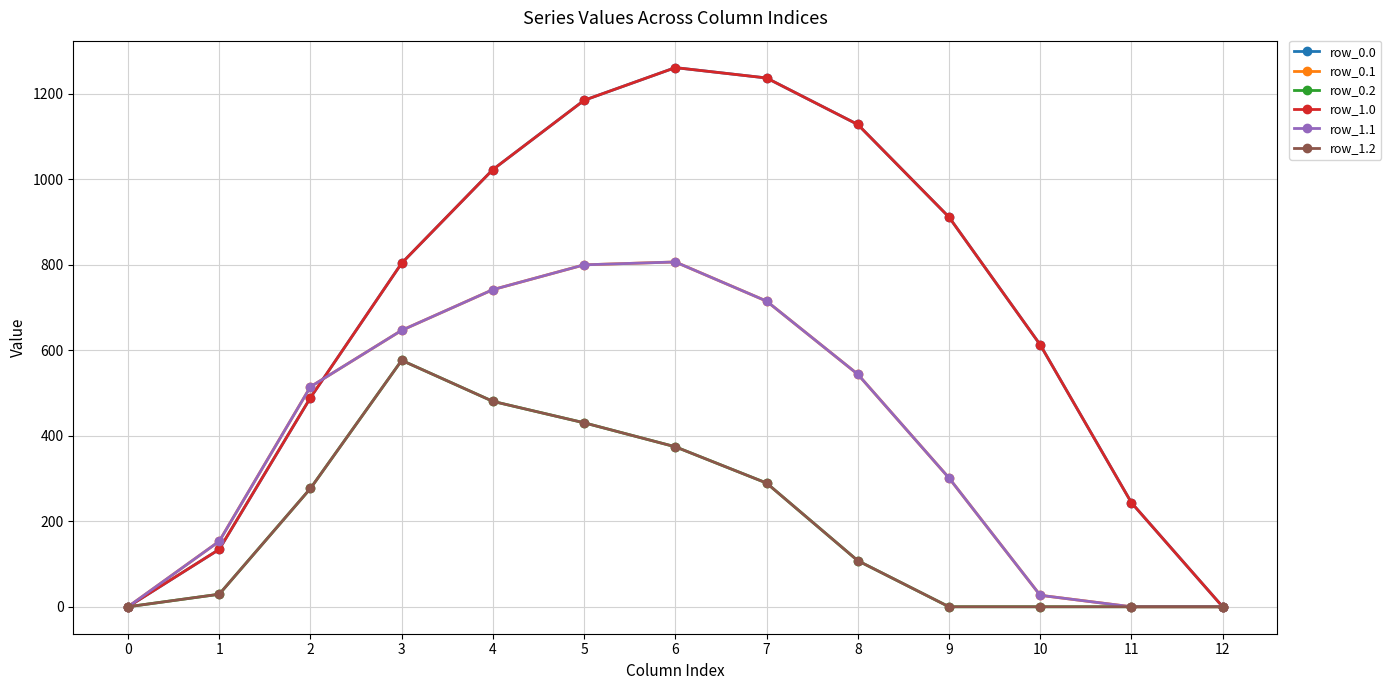

Is it true that row_0.2 equals -350.3 at 9?

False